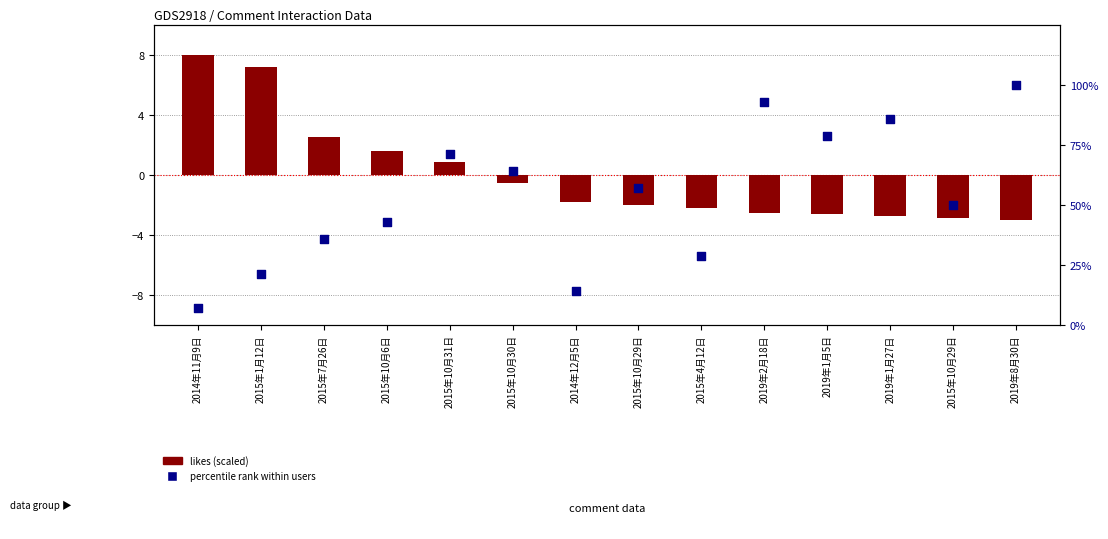

At how many categories does at least one series exceed 76?

4